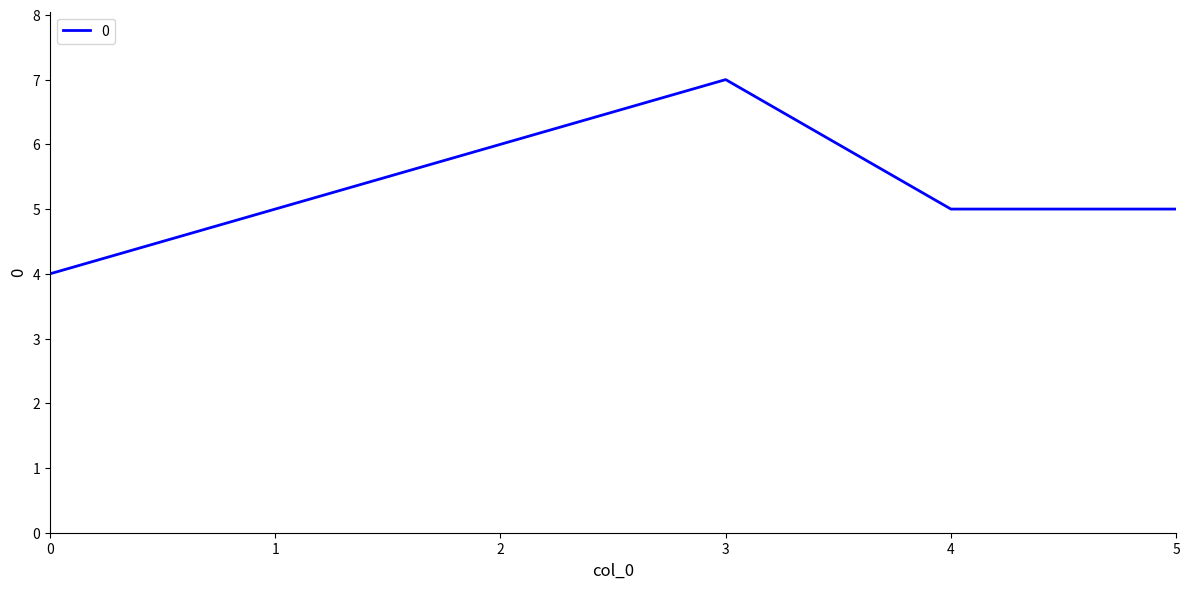

At which category does the data reach its first local peak?

3